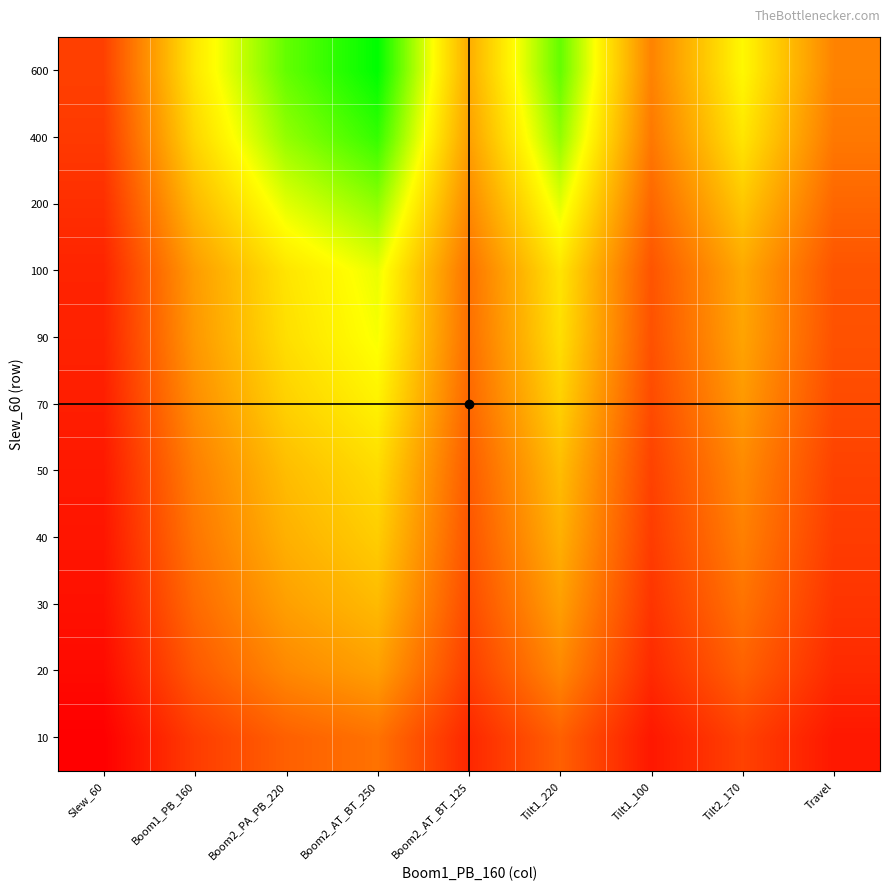

Reading right to left, list all the values displayed in this chart.

10: Travel=0.1	Tilt2_170=0.2	Tilt1_100=0.1	Tilt1_220=0.3	Boom2_AT_BT_125=0.1	Boom2_AT_BT_250=0.3	Boom2_PA_PB_220=0.3	Boom1_PB_160=0.2	Slew_60=0.0
20: Travel=0.1	Tilt2_170=0.3	Tilt1_100=0.1	Tilt1_220=0.4	Boom2_AT_BT_125=0.2	Boom2_AT_BT_250=0.4	Boom2_PA_PB_220=0.4	Boom1_PB_160=0.2	Slew_60=0.0
30: Travel=0.1	Tilt2_170=0.3	Tilt1_100=0.1	Tilt1_220=0.4	Boom2_AT_BT_125=0.2	Boom2_AT_BT_250=0.5	Boom2_PA_PB_220=0.4	Boom1_PB_160=0.3	Slew_60=0.0
40: Travel=0.2	Tilt2_170=0.3	Tilt1_100=0.2	Tilt1_220=0.5	Boom2_AT_BT_125=0.2	Boom2_AT_BT_250=0.5	Boom2_PA_PB_220=0.5	Boom1_PB_160=0.3	Slew_60=0.1
50: Travel=0.2	Tilt2_170=0.4	Tilt1_100=0.2	Tilt1_220=0.5	Boom2_AT_BT_125=0.2	Boom2_AT_BT_250=0.6	Boom2_PA_PB_220=0.5	Boom1_PB_160=0.3	Slew_60=0.1
70: Travel=0.2	Tilt2_170=0.4	Tilt1_100=0.2	Tilt1_220=0.5	Boom2_AT_BT_125=0.3	Boom2_AT_BT_250=0.6	Boom2_PA_PB_220=0.5	Boom1_PB_160=0.4	Slew_60=0.1
90: Travel=0.2	Tilt2_170=0.4	Tilt1_100=0.2	Tilt1_220=0.6	Boom2_AT_BT_125=0.3	Boom2_AT_BT_250=0.7	Boom2_PA_PB_220=0.6	Boom1_PB_160=0.4	Slew_60=0.1
100: Travel=0.2	Tilt2_170=0.4	Tilt1_100=0.2	Tilt1_220=0.6	Boom2_AT_BT_125=0.3	Boom2_AT_BT_250=0.7	Boom2_PA_PB_220=0.6	Boom1_PB_160=0.4	Slew_60=0.1
200: Travel=0.3	Tilt2_170=0.5	Tilt1_100=0.3	Tilt1_220=0.7	Boom2_AT_BT_125=0.4	Boom2_AT_BT_250=0.8	Boom2_PA_PB_220=0.7	Boom1_PB_160=0.5	Slew_60=0.1
400: Travel=0.3	Tilt2_170=0.6	Tilt1_100=0.3	Tilt1_220=0.8	Boom2_AT_BT_125=0.4	Boom2_AT_BT_250=0.9	Boom2_PA_PB_220=0.8	Boom1_PB_160=0.6	Slew_60=0.2
600: Travel=0.3	Tilt2_170=0.6	Tilt1_100=0.3	Tilt1_220=0.9	Boom2_AT_BT_125=0.5	Boom2_AT_BT_250=1.0	Boom2_PA_PB_220=0.9	Boom1_PB_160=0.6	Slew_60=0.2